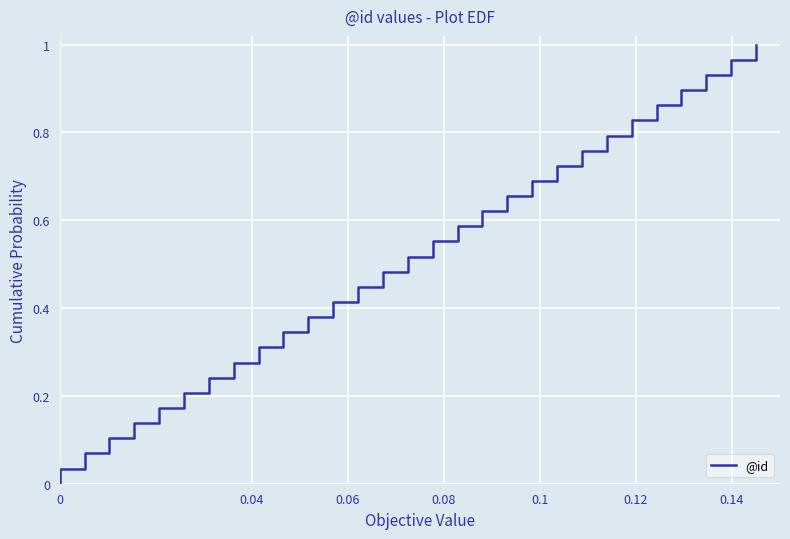

Count the number of data series in this chart.

1